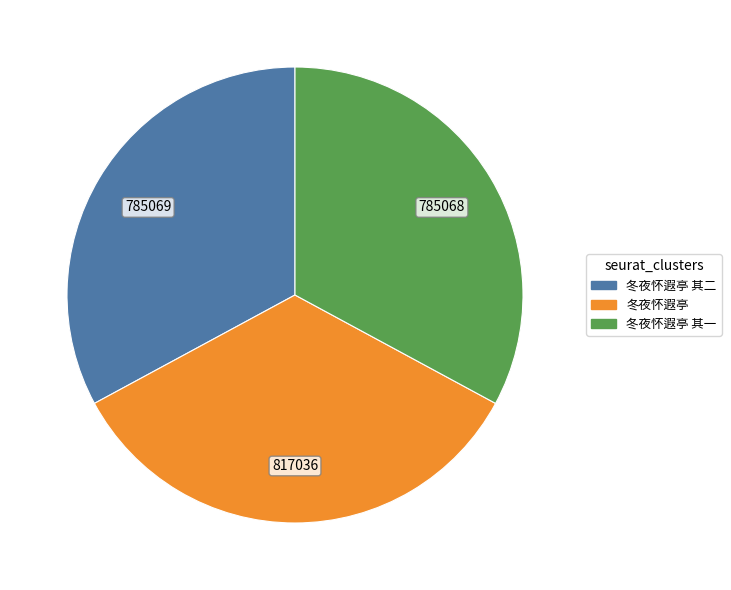

Does any single category account for the majority?

No